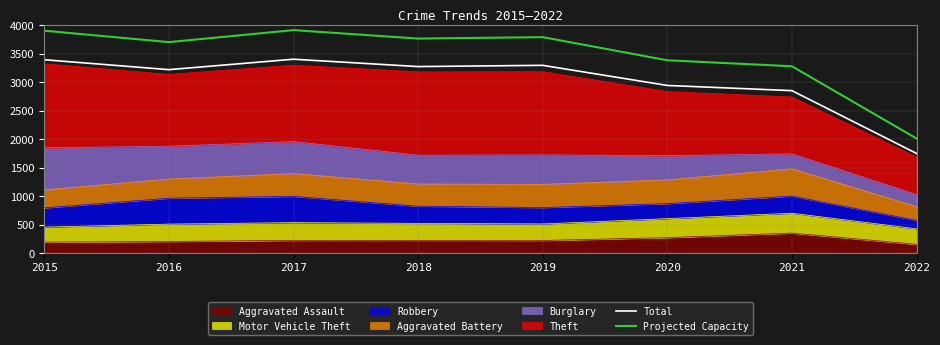

Which label corresponds to the largest value in the chart?

2017